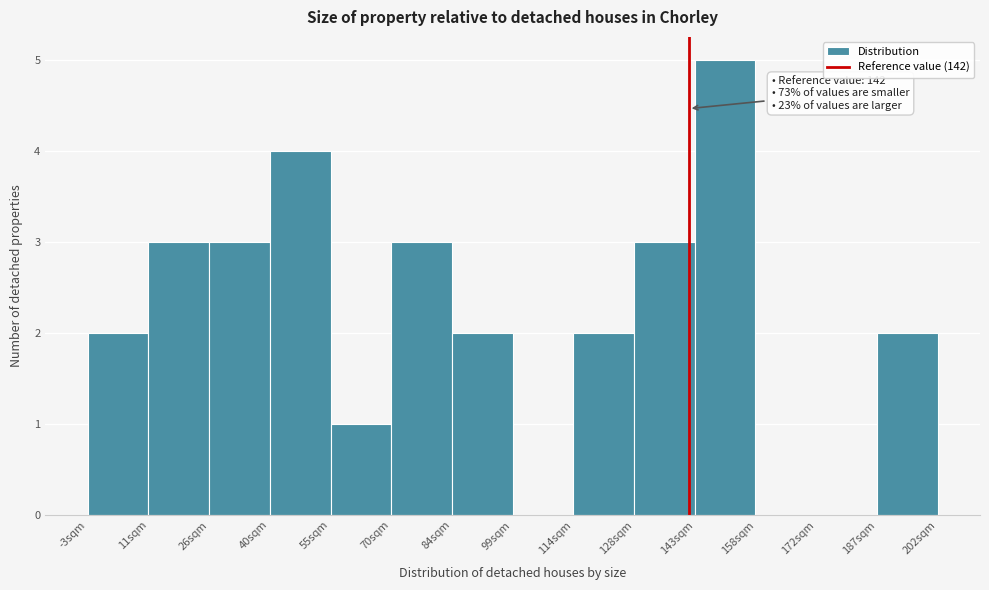

Which range on the x-axis has the tallest bar?

144 to 158